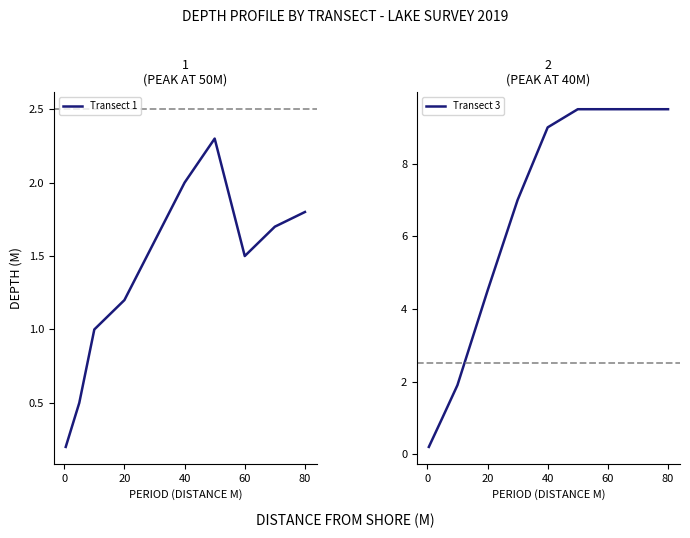

Does the chart have visible grid lines?

No